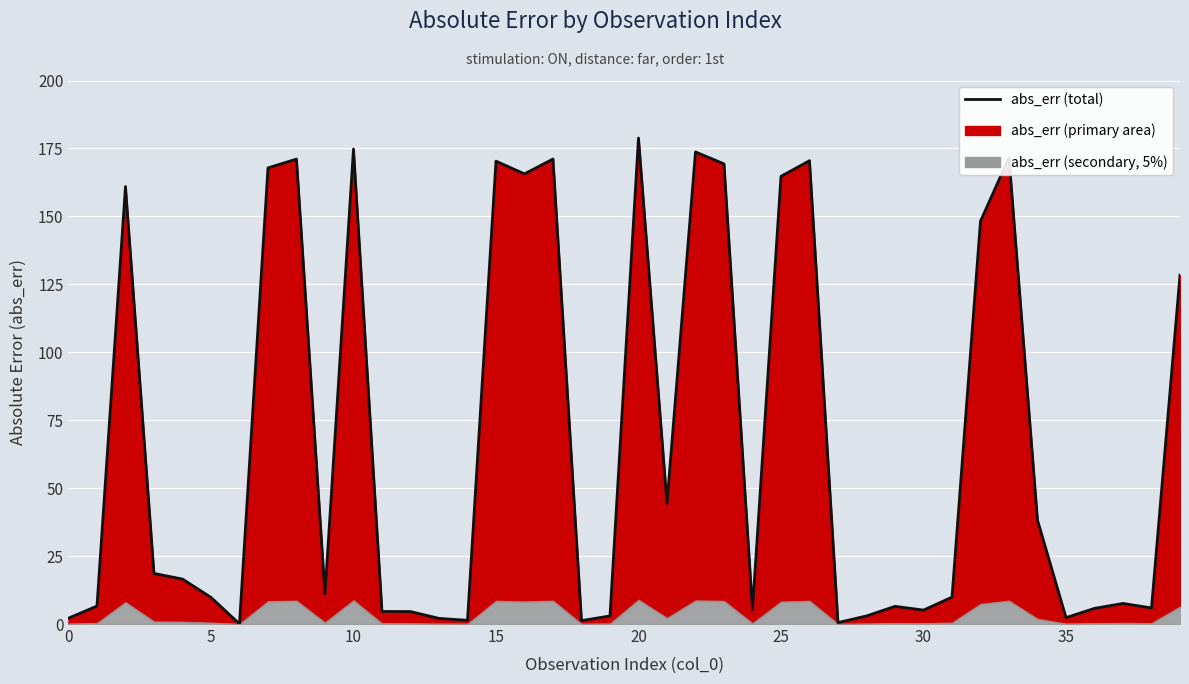

What is the sum of all values?

2703.5